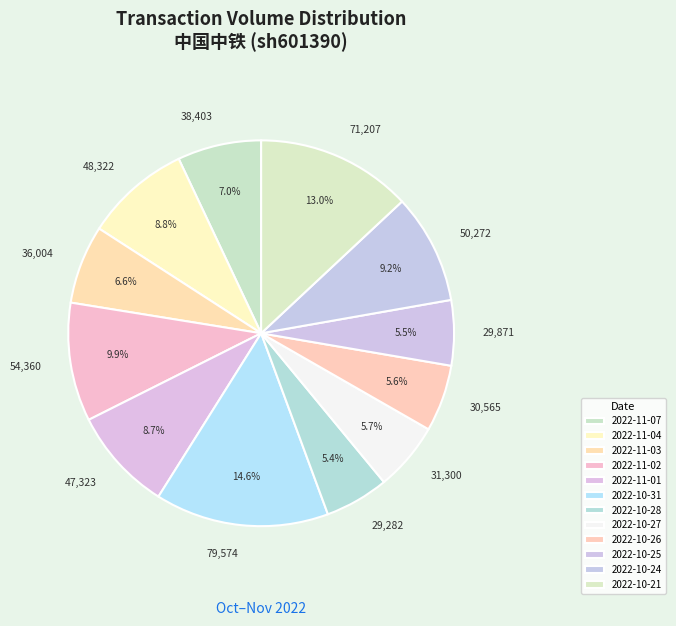

Count the number of slices in the pie.

12